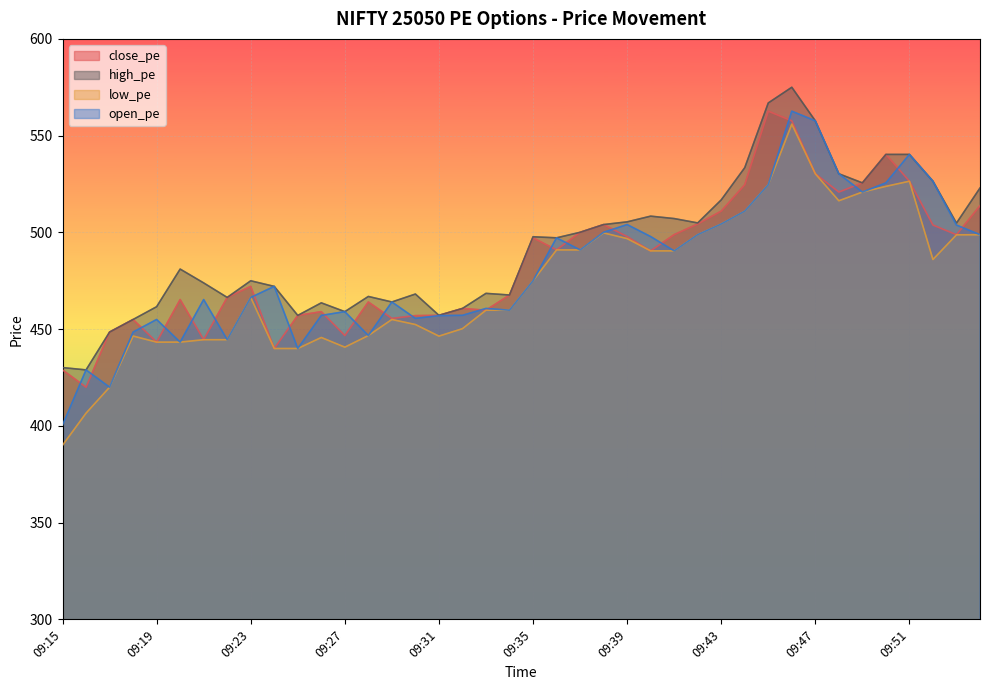

List the series in order of their peak value, highest first.

high_pe, close_pe, open_pe, low_pe